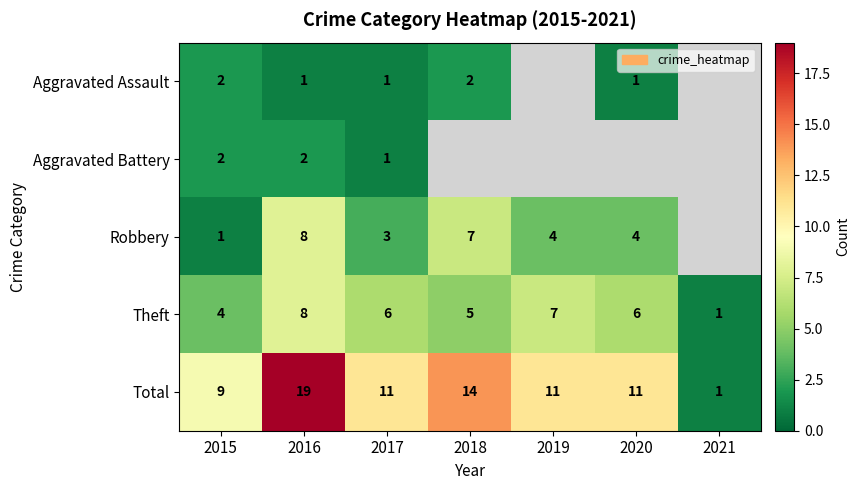

At how many categories does at least one series exceed 10?

5